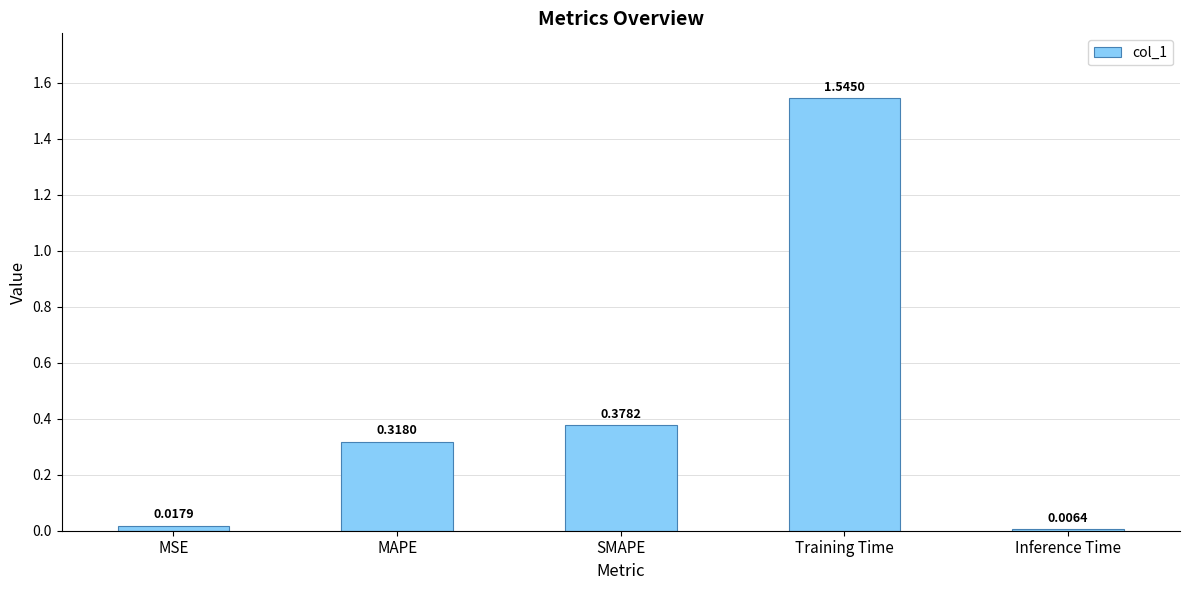

What is the label of the 4th bar from the left?

Training Time